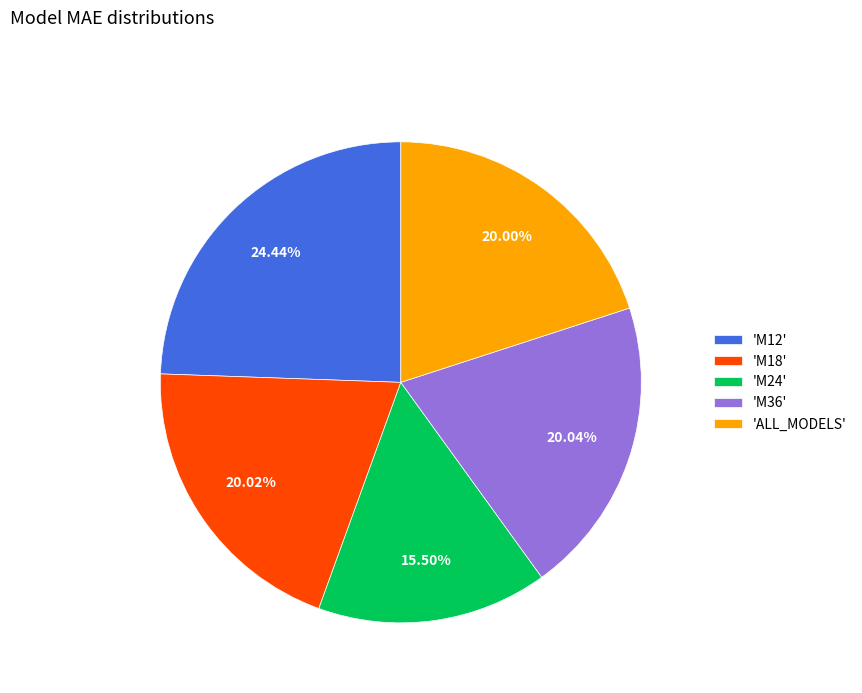

Do 'M12' and 'M18' together represent more than half of the pie?

No